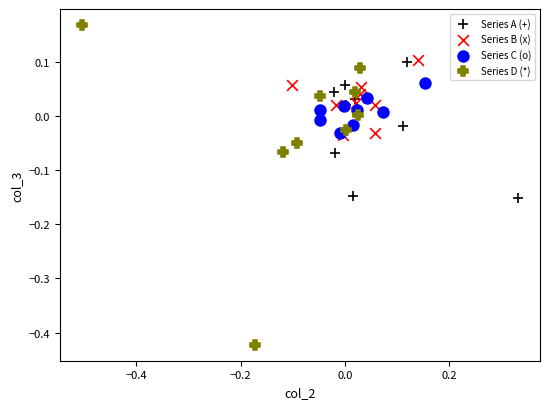

Which series reaches the maximum Y coordinate?

Series D (*)